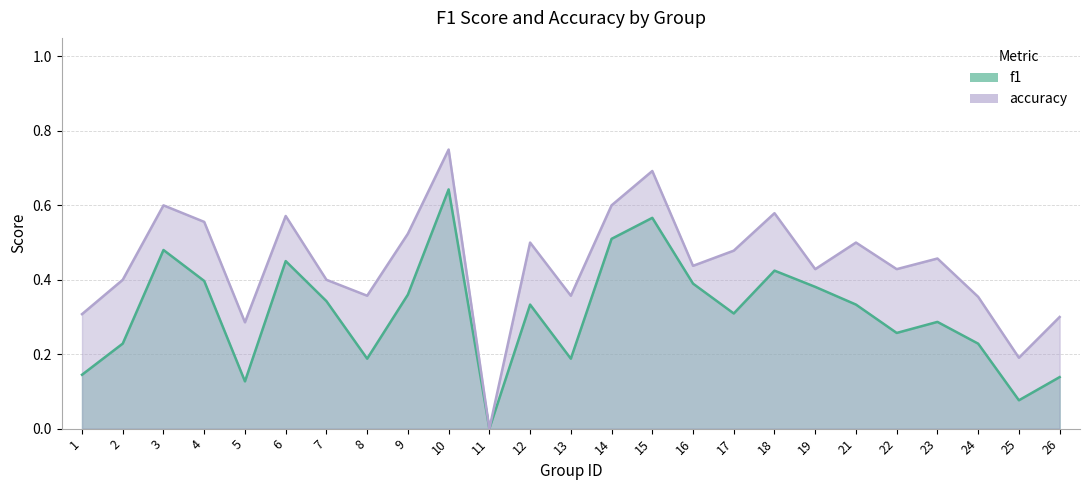

True or false: f1 and accuracy cross at least once.

False